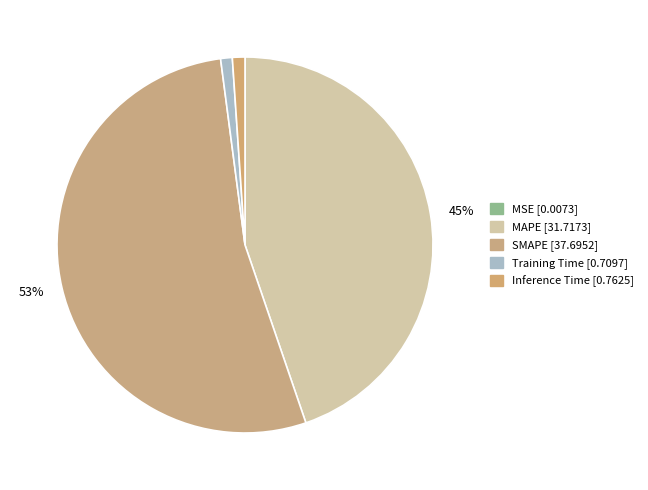

Is there any slice that represents more than half of the pie?

Yes